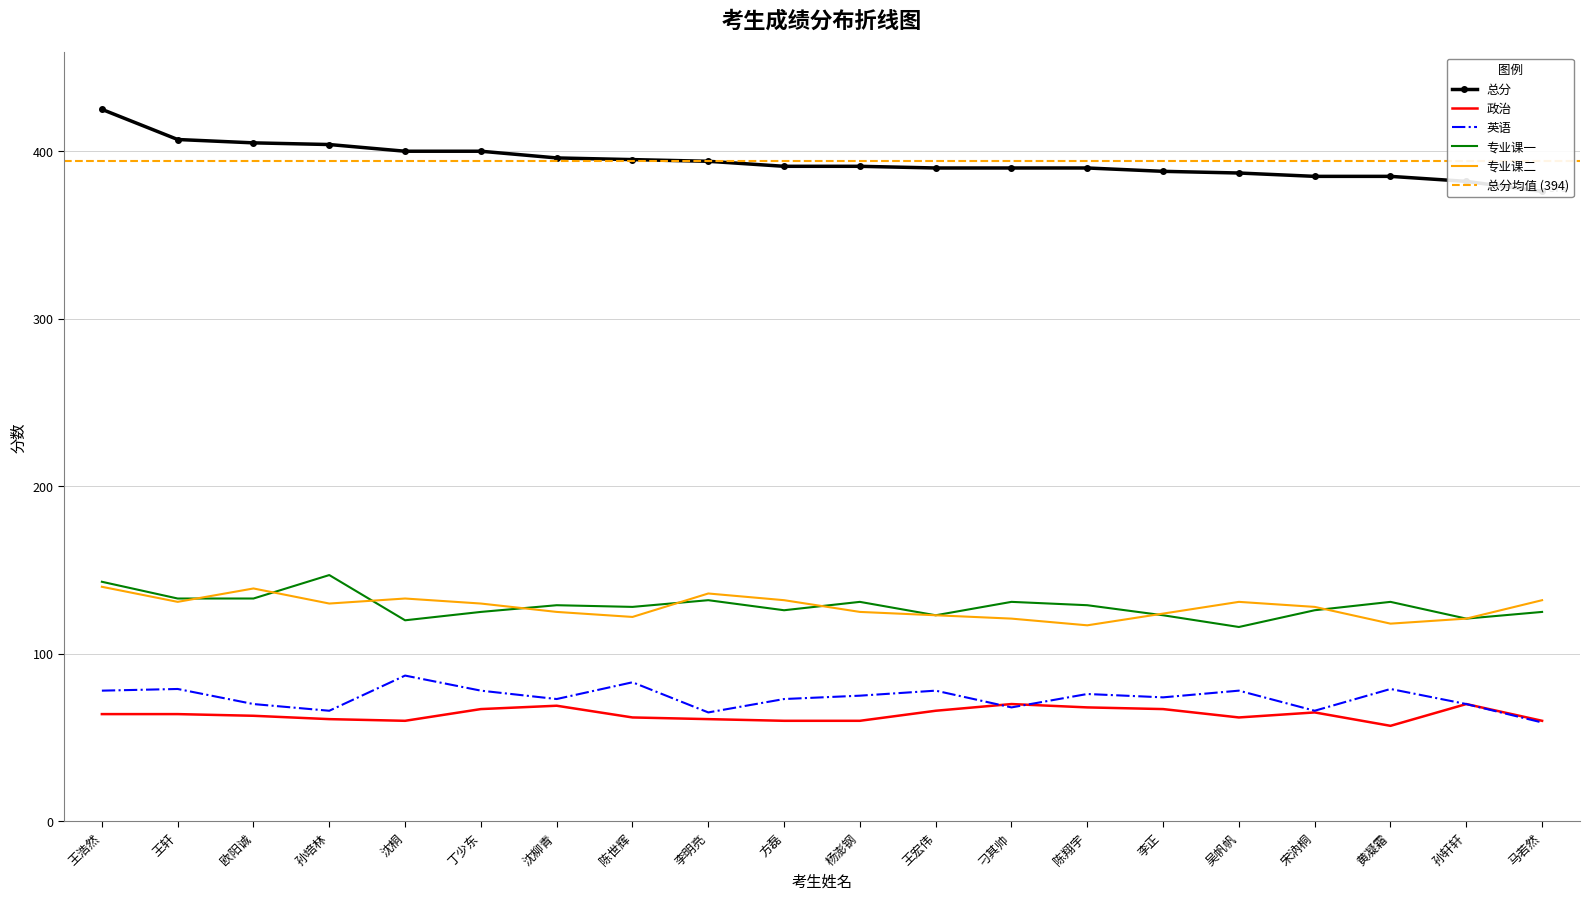

How many lines are shown in the chart?

5